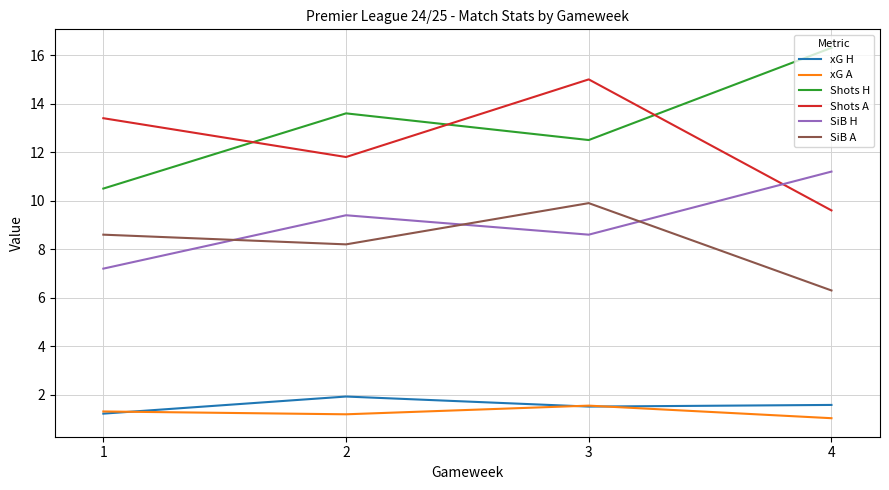

Which series has the largest range (max minus min)?

Shots H